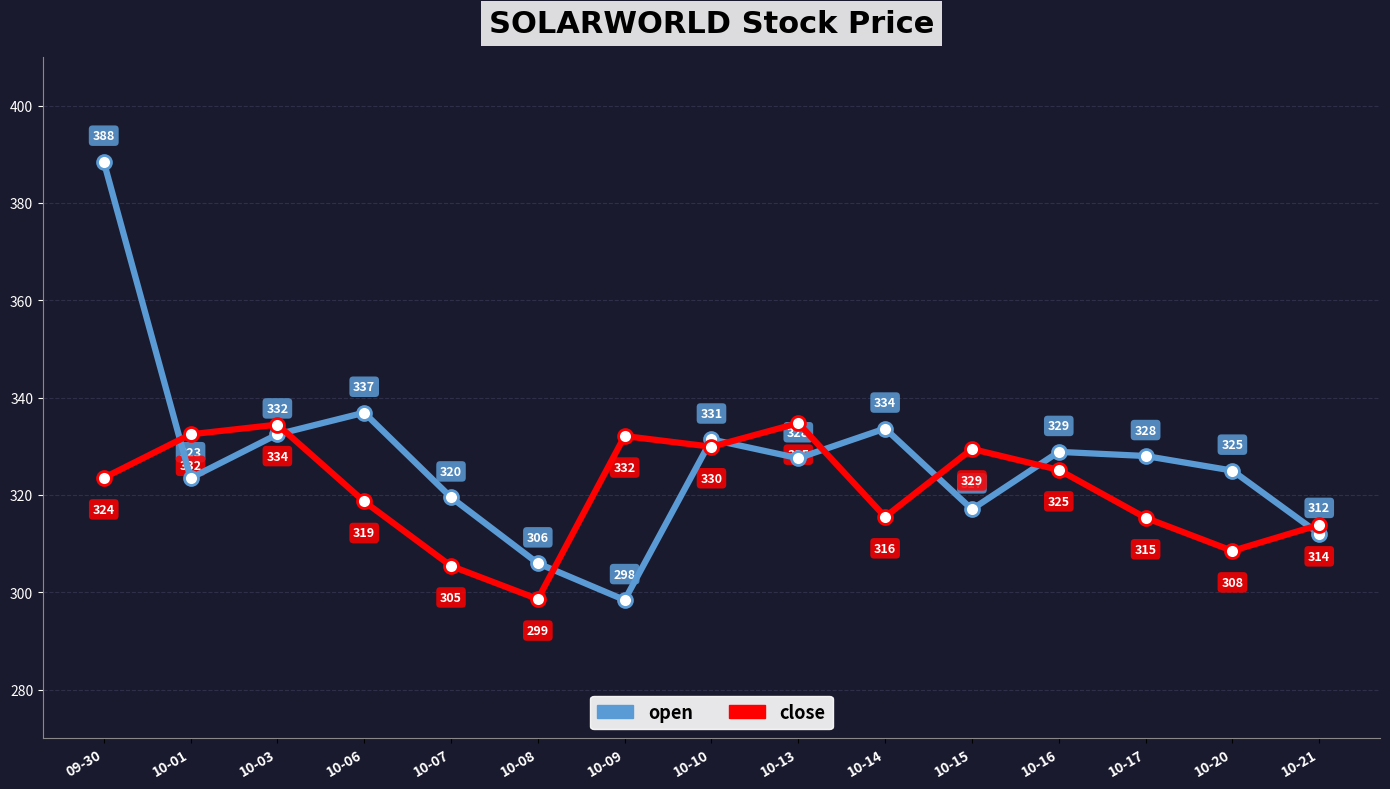

At which label does open first exceed 327?

09-30